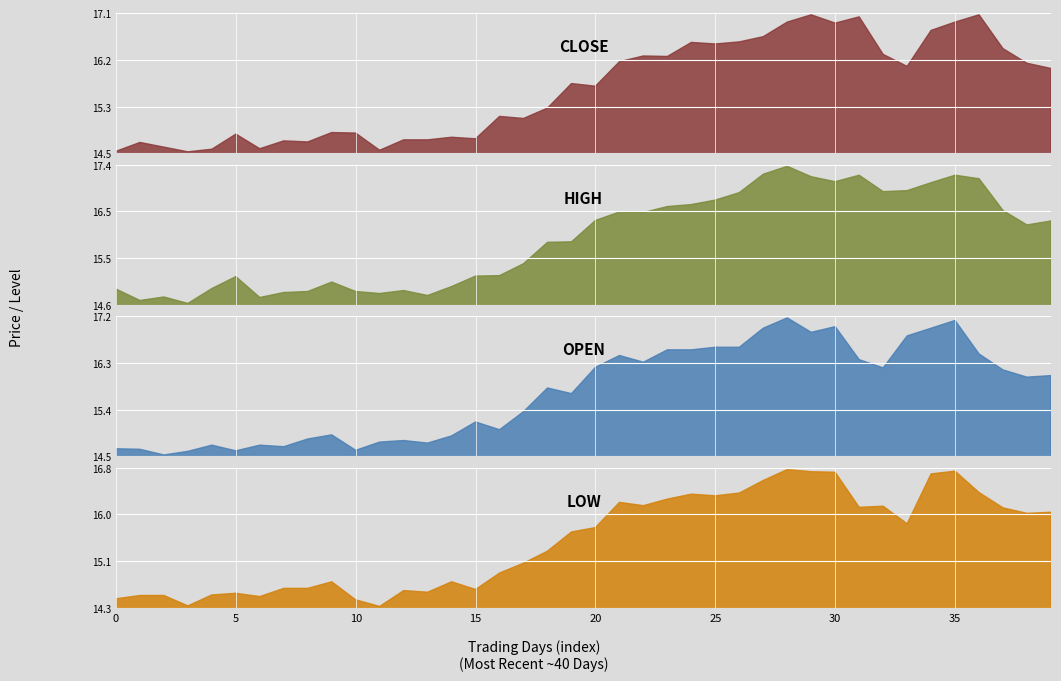

What is the sum of all open values?

629.0